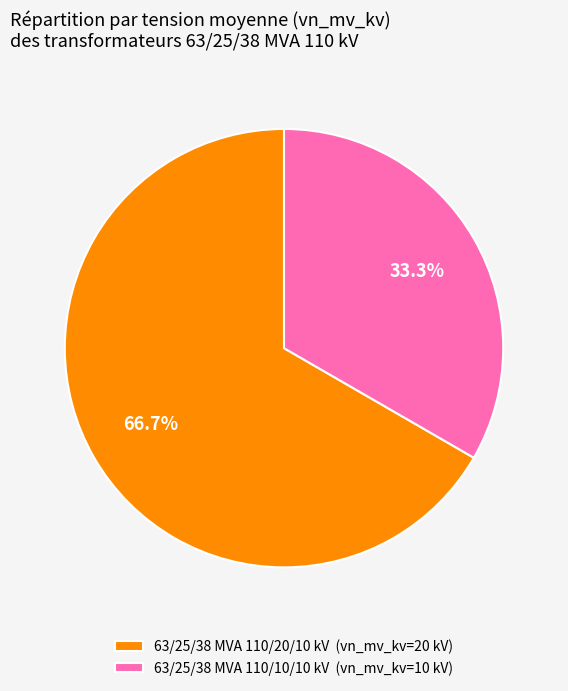

Approximately how many times larger is the value at 63/25/38 MVA 110/20/10 kV compared to 63/25/38 MVA 110/10/10 kV?

2.0